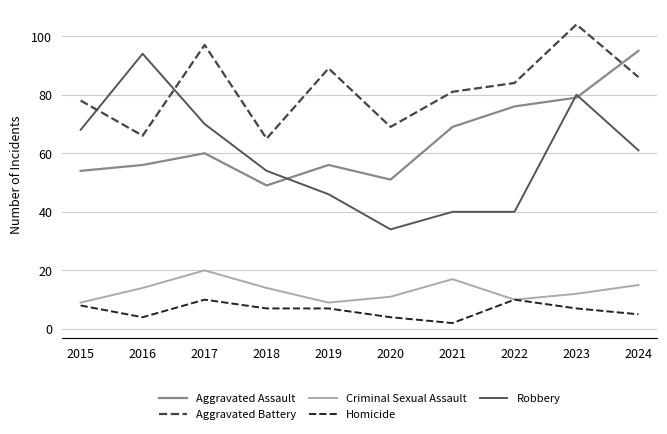

How many interior local peaks does the Aggravated Battery series have?

3